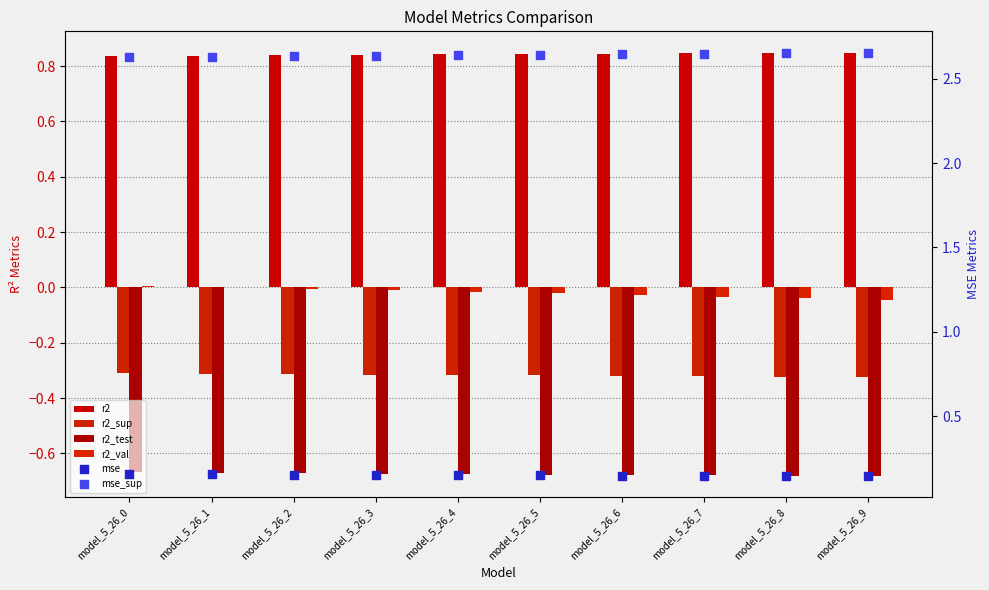

At which category is the sum across all series the highest?

model_5_26_0